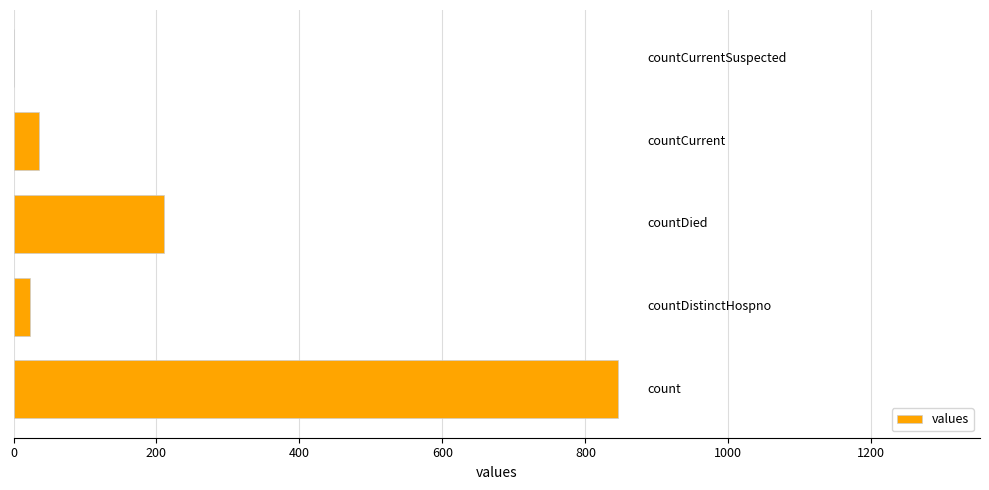

Are the bars horizontal?

Yes